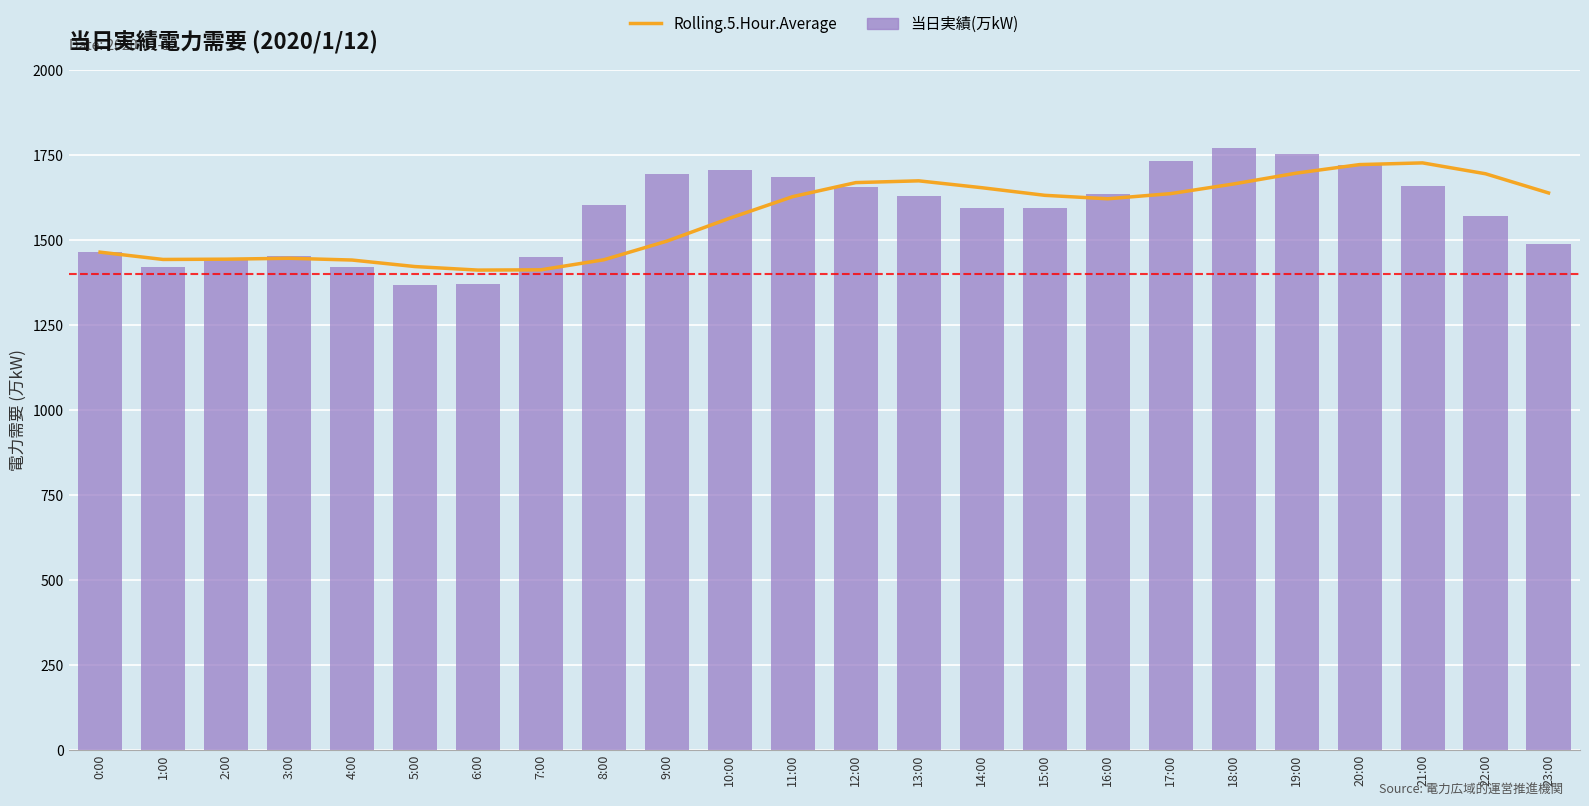

At which label does Rolling.5.Hour.Average reach its peak?

21:00